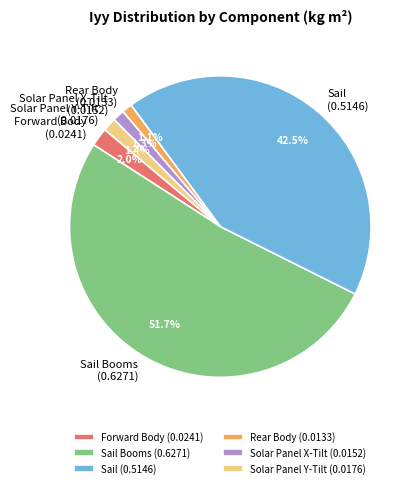

Which slice represents more than half of the pie?

Sail Booms (0.6271)